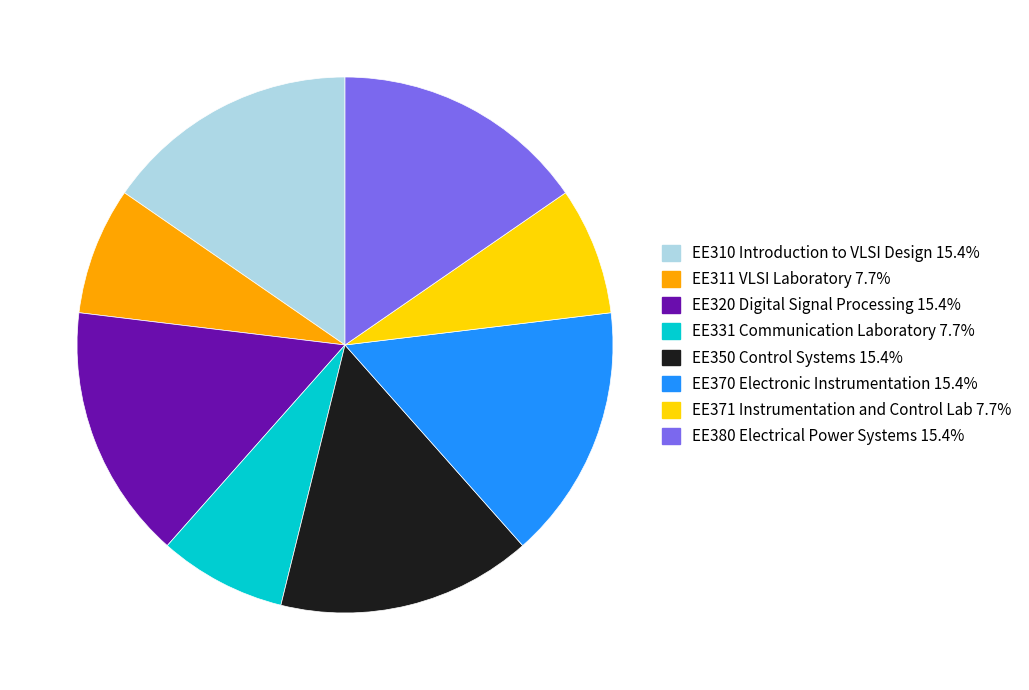

Combined, do EE370 Electronic Instrumentation and EE310 Introduction to VLSI Design account for over 50%?

No